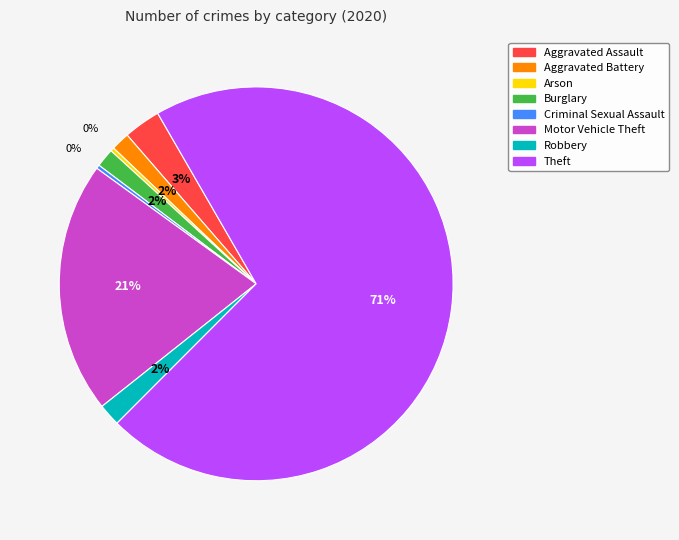

What is the largest slice in the pie chart?

Theft